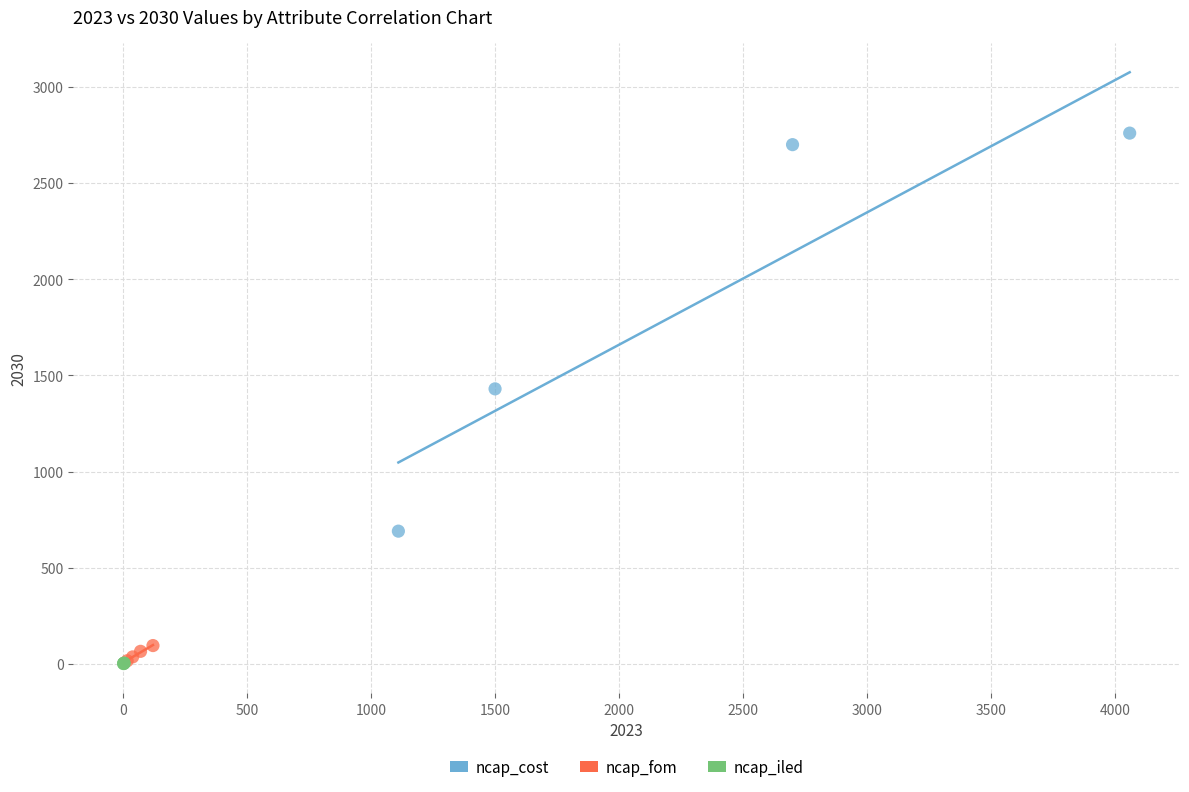

Which series has the largest Y range (max minus min)?

ncap_cost